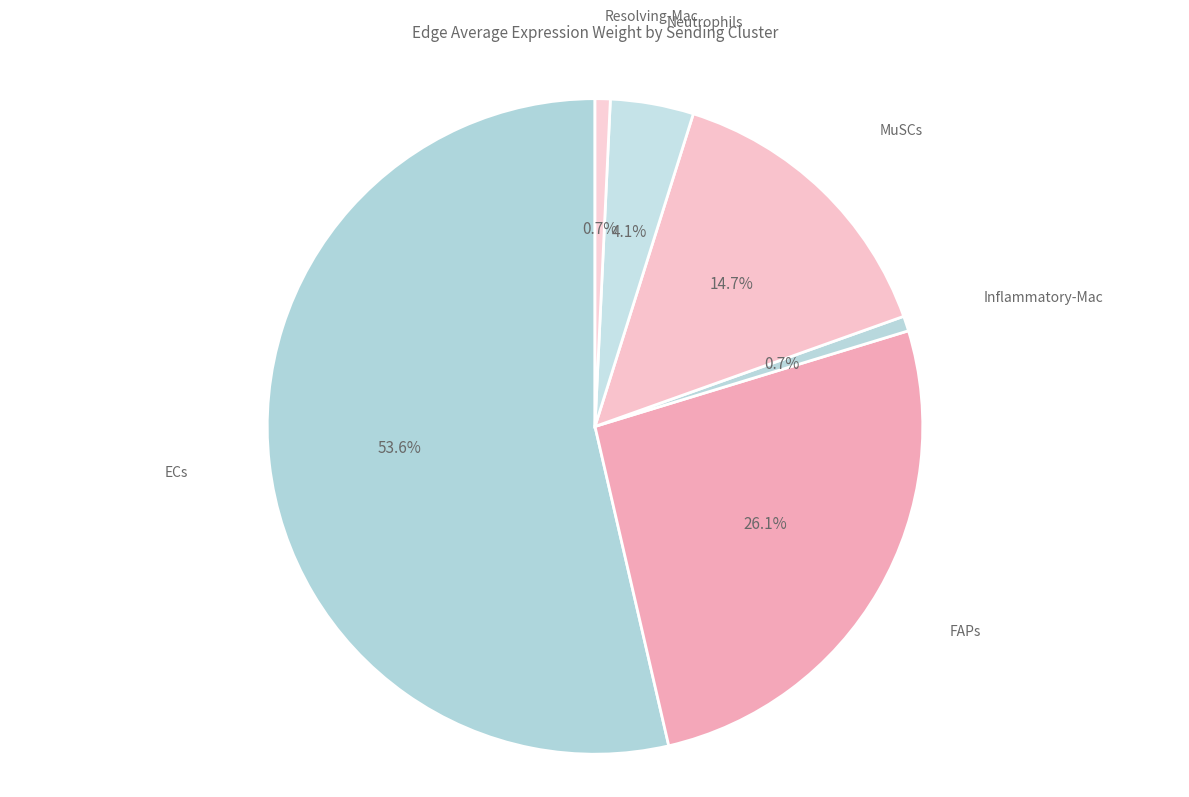

Count the number of slices in the pie.

6